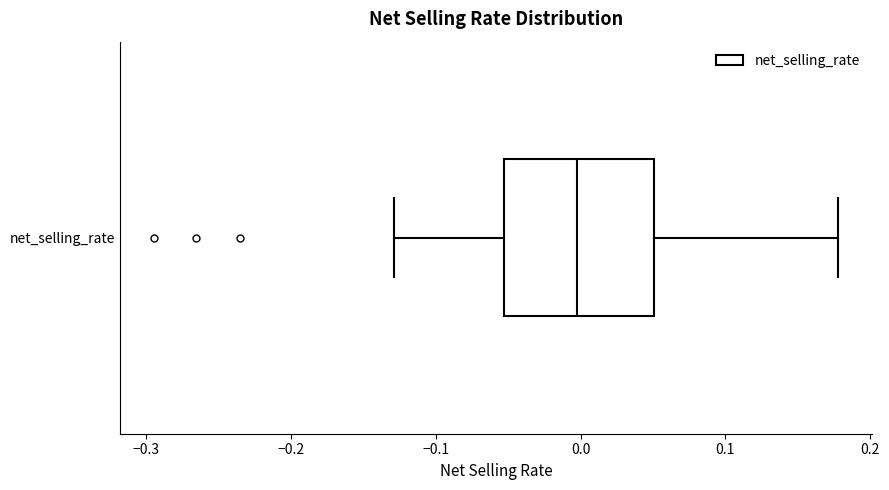

Transcribe this box plot: give where the median line is, the range the box spans, and where the two whiskers end, as read against the x-axis. The values are not printed on the chart, so give them approximately, as read against the axis.

median 0.00, box -0.05 to 0.05, whiskers -0.13 to 0.18